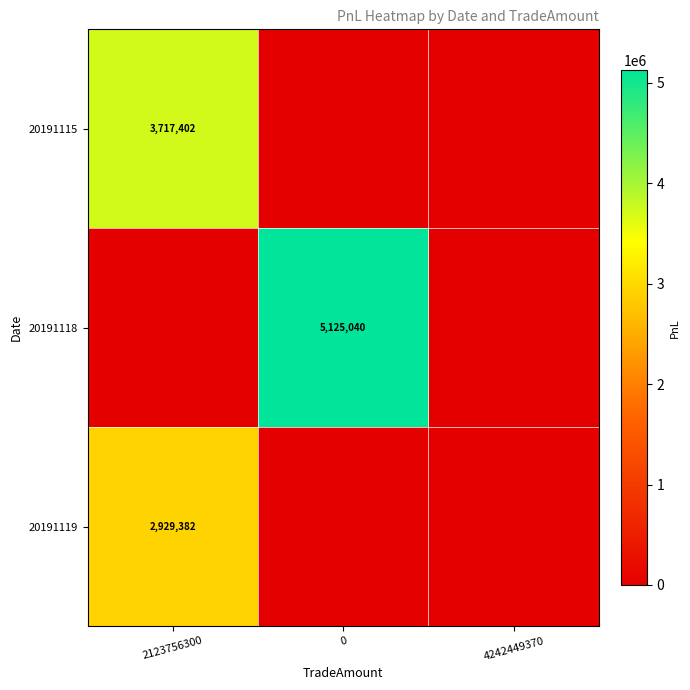

True or false: 20191115 has a value of 3717402 at 2123756300.

True